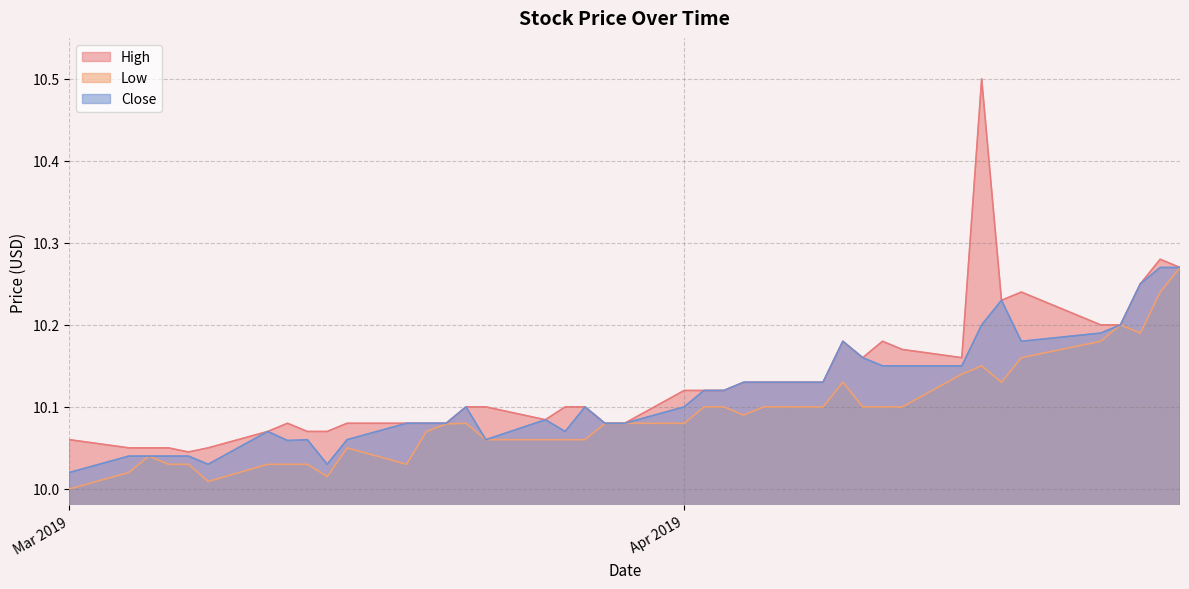

True or false: High and Low intersect in this chart.

False